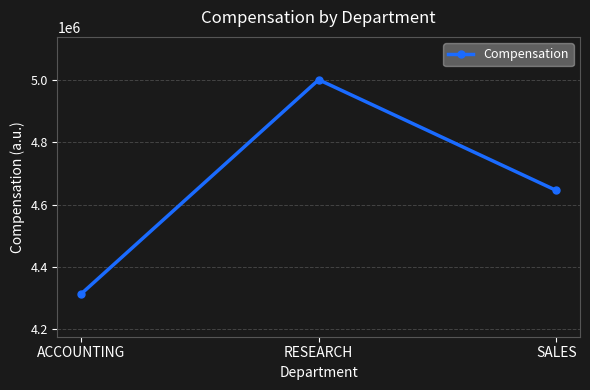

The value at RESEARCH is 6910793. True or false?

False